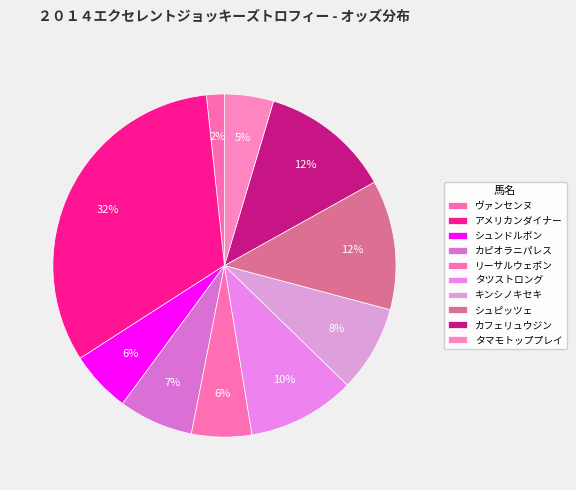

To the nearest percent, what is the difference between the タツストロング and アメリカンダイナー slice percentages?

22%